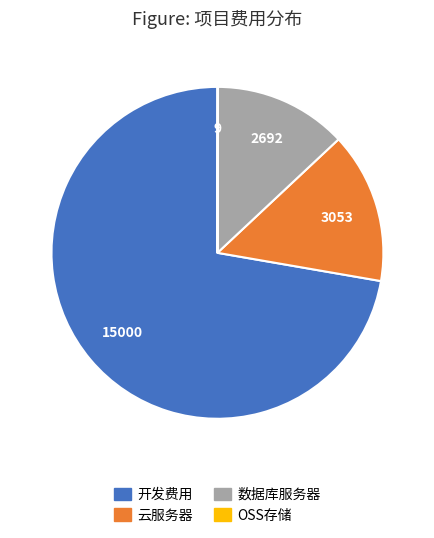

Is there a majority slice in this chart?

Yes